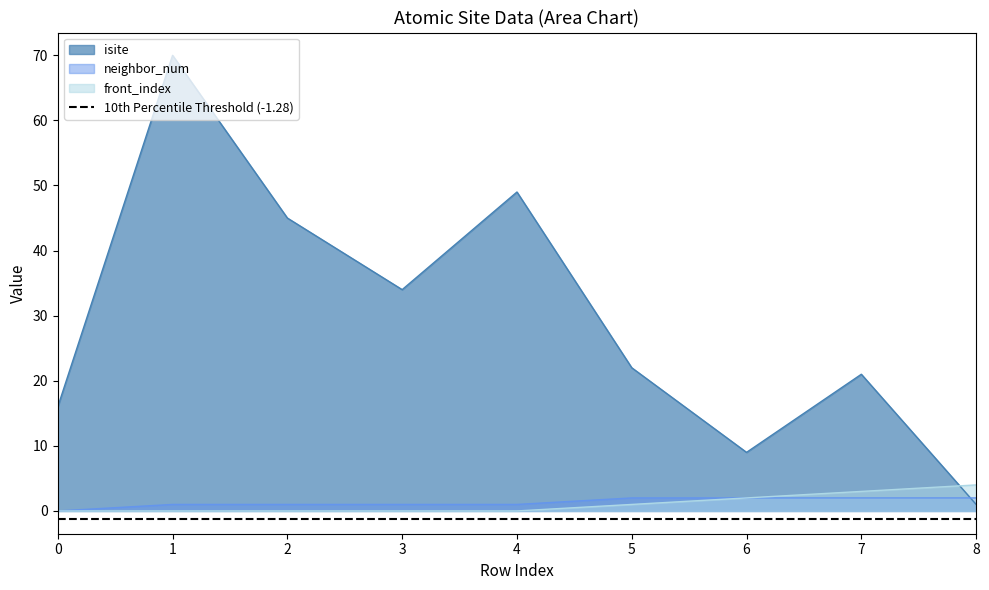

What is the maximum value for front_index?

4